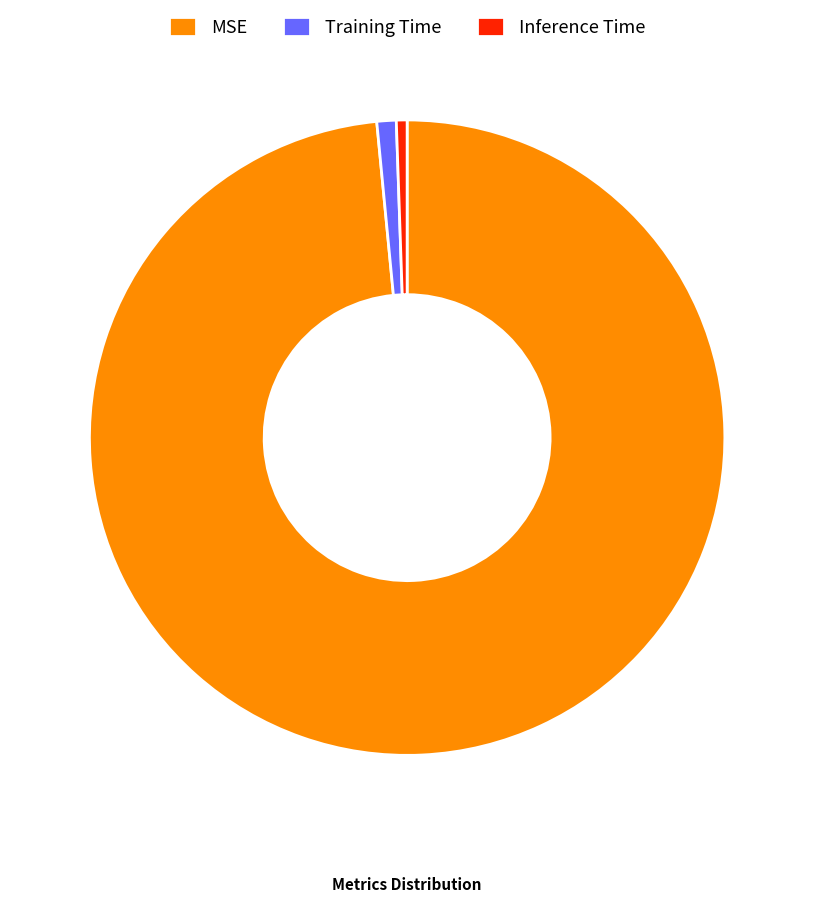

Does Inference Time account for over 50% of the chart?

No